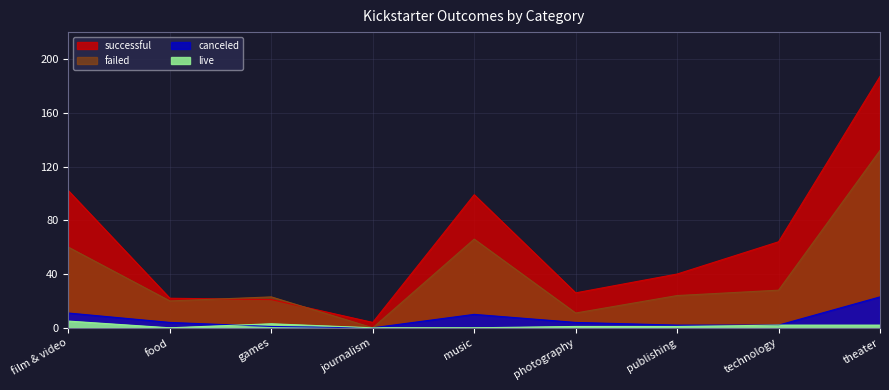

What is the value of the successful point at the 6th from the left?

26